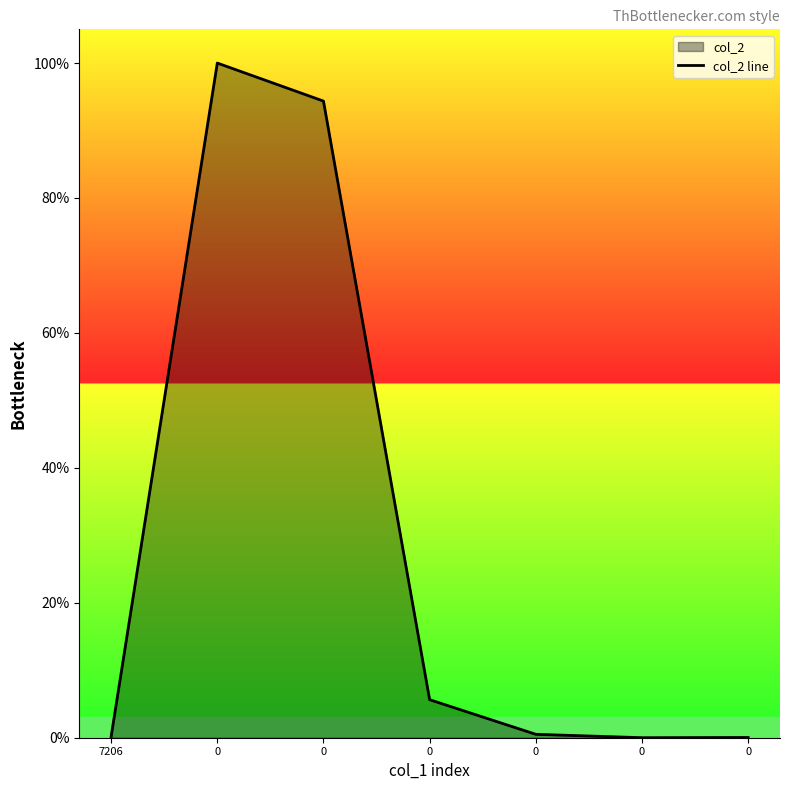

What is the maximum value shown in the chart?

100.0